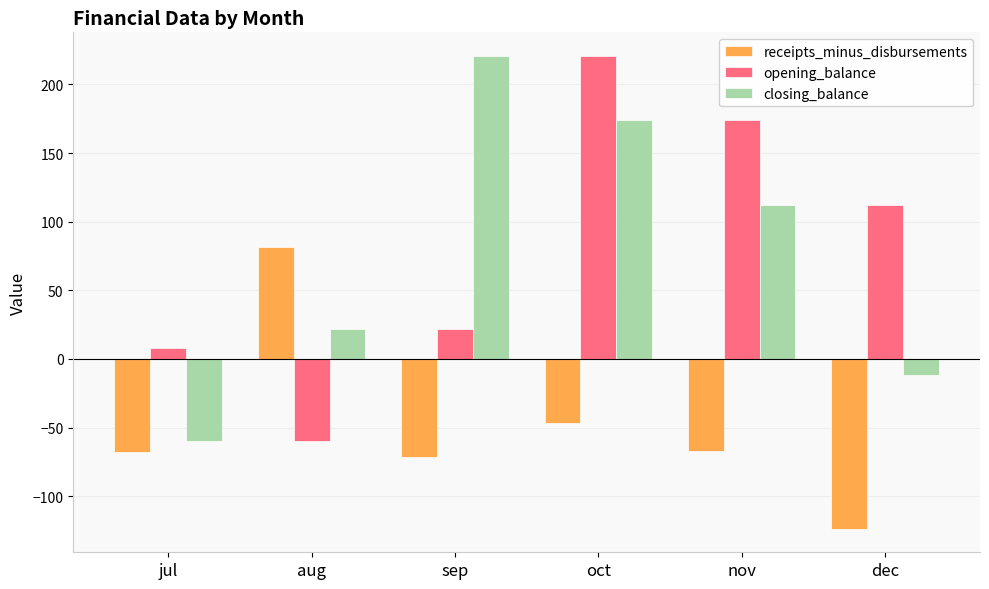

What is the difference between the second highest and minimum values in the receipts_minus_disbursements series?

76.9